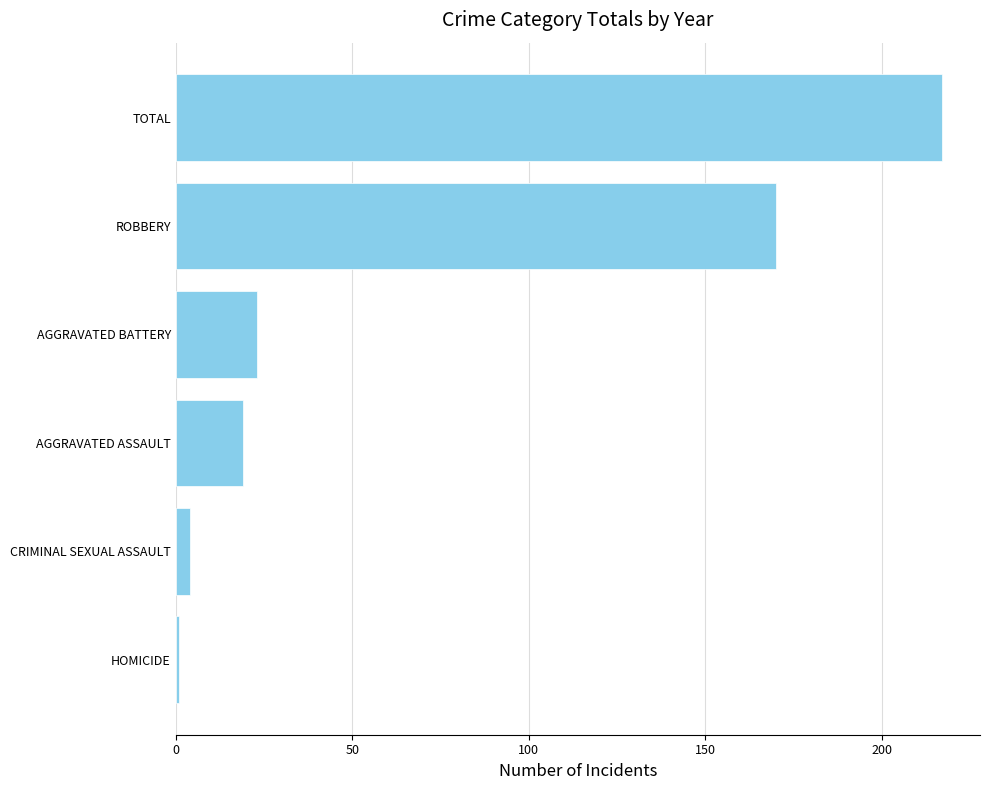

Reading bottom to top, list all the values displayed in this chart.

HOMICIDE=1	CRIMINAL SEXUAL ASSAULT=4	AGGRAVATED ASSAULT=19	AGGRAVATED BATTERY=23	ROBBERY=170	TOTAL=217